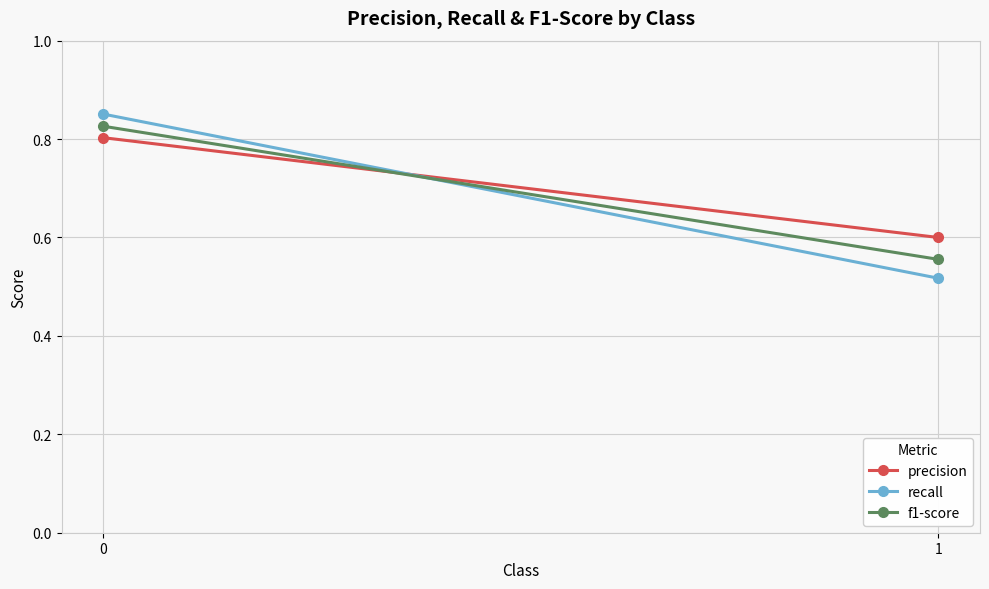

Rank the series at 1 from highest to lowest value.

precision, f1-score, recall